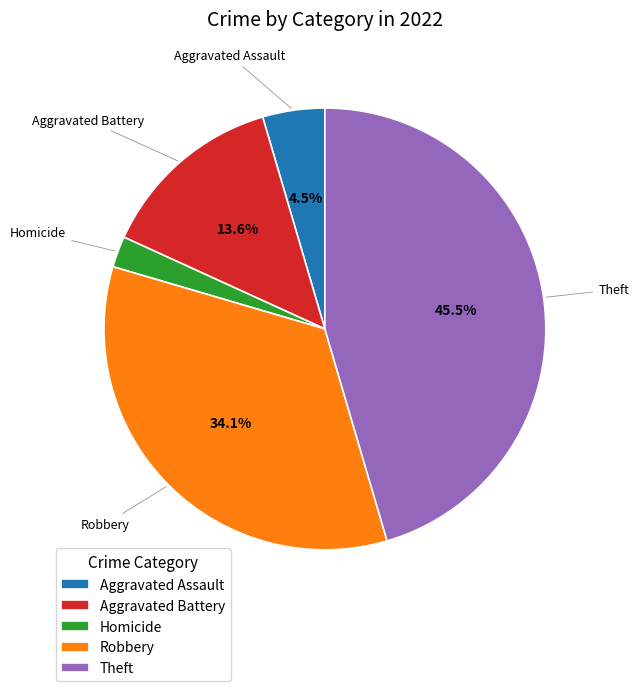

How many slices are in this pie chart?

5